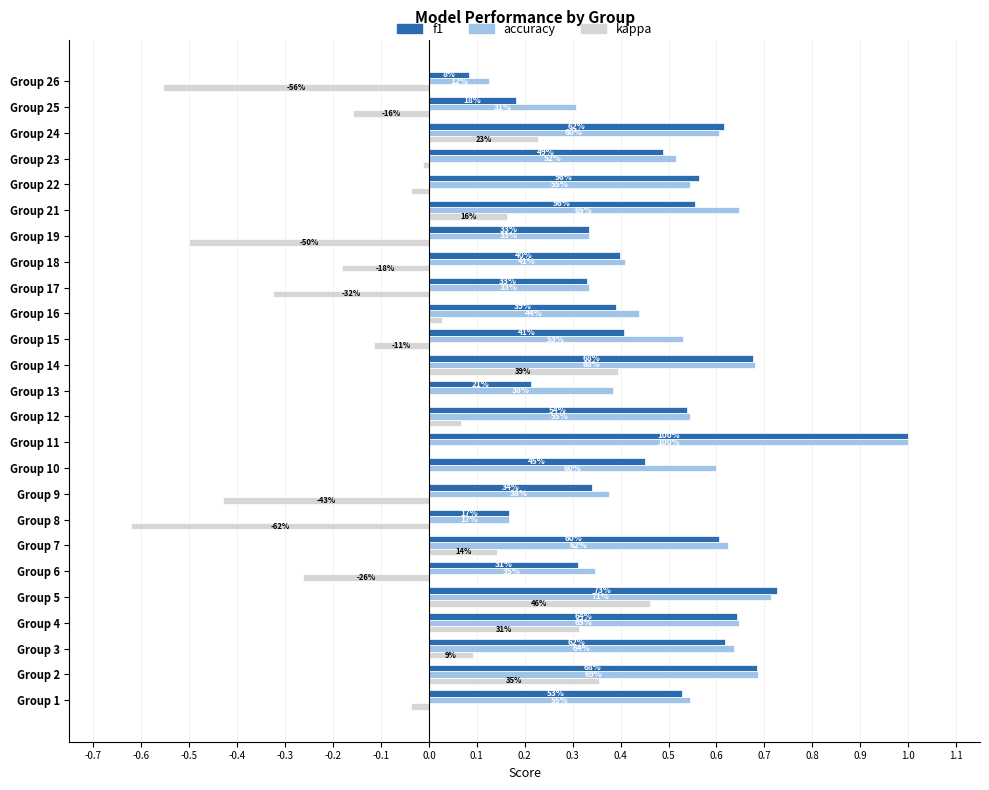

At how many categories does at least one series exceed 0?

25